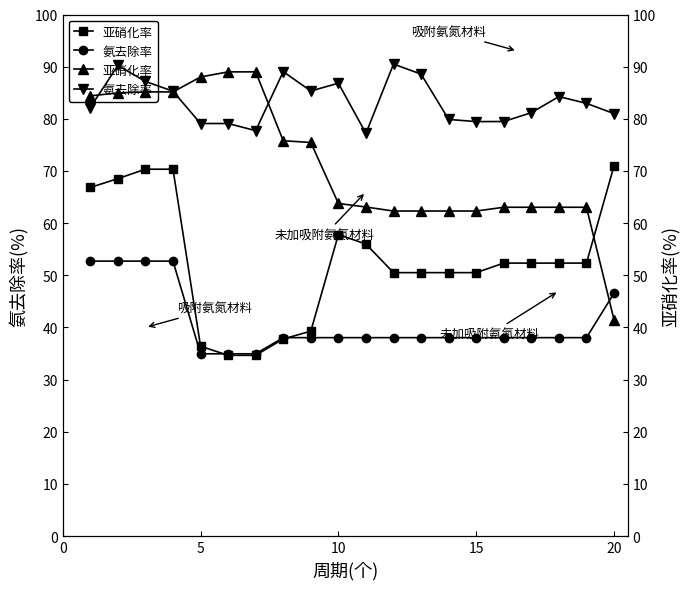

Which series ends up on top after the final intersection of 亚硝化率 and 亚硝化率 ?

亚硝化率